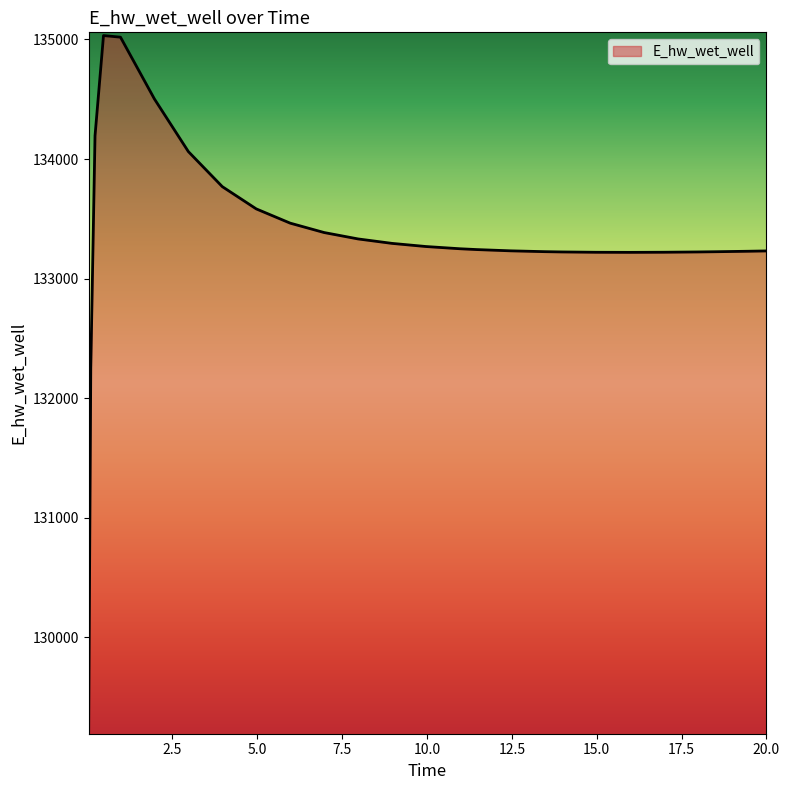

What is the maximum value shown in the chart?

135032.6